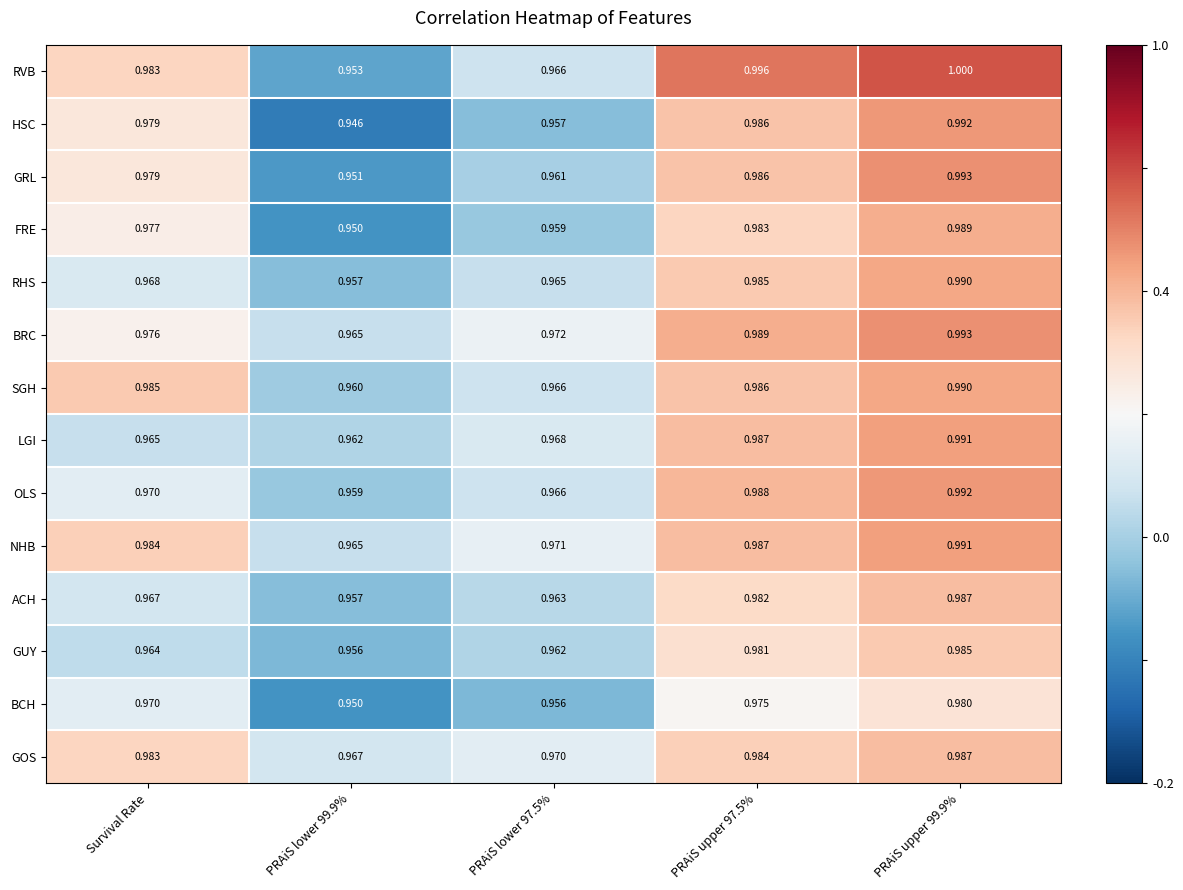

How many series are shown in this chart?

14